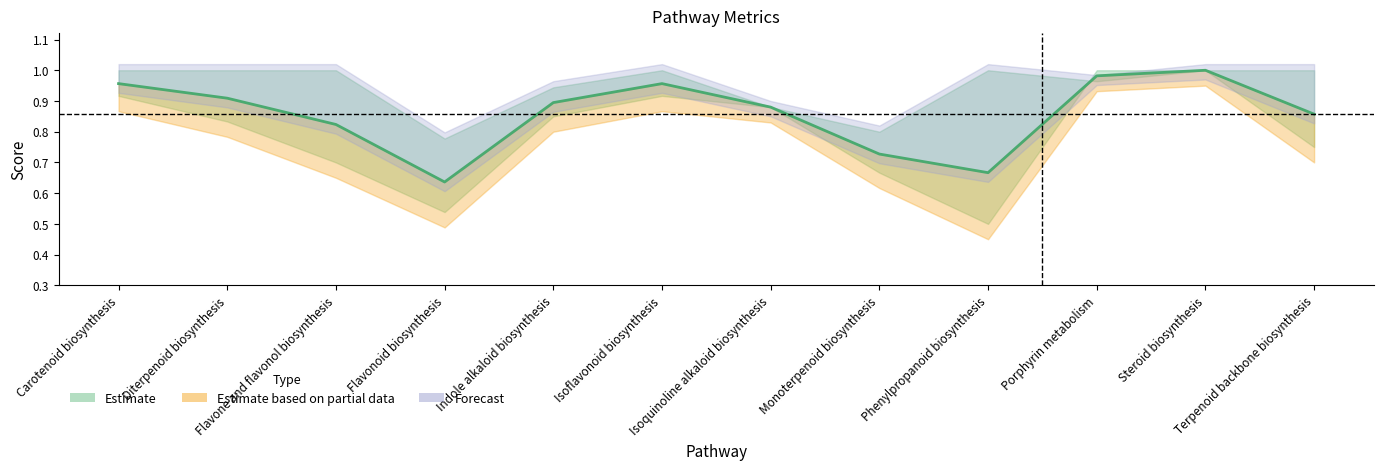

Reading right to left, what are all the values shown in this chart?

0.9	1.0	1.0	0.7	0.7	0.9	1.0	0.9	0.6	0.8	0.9	1.0